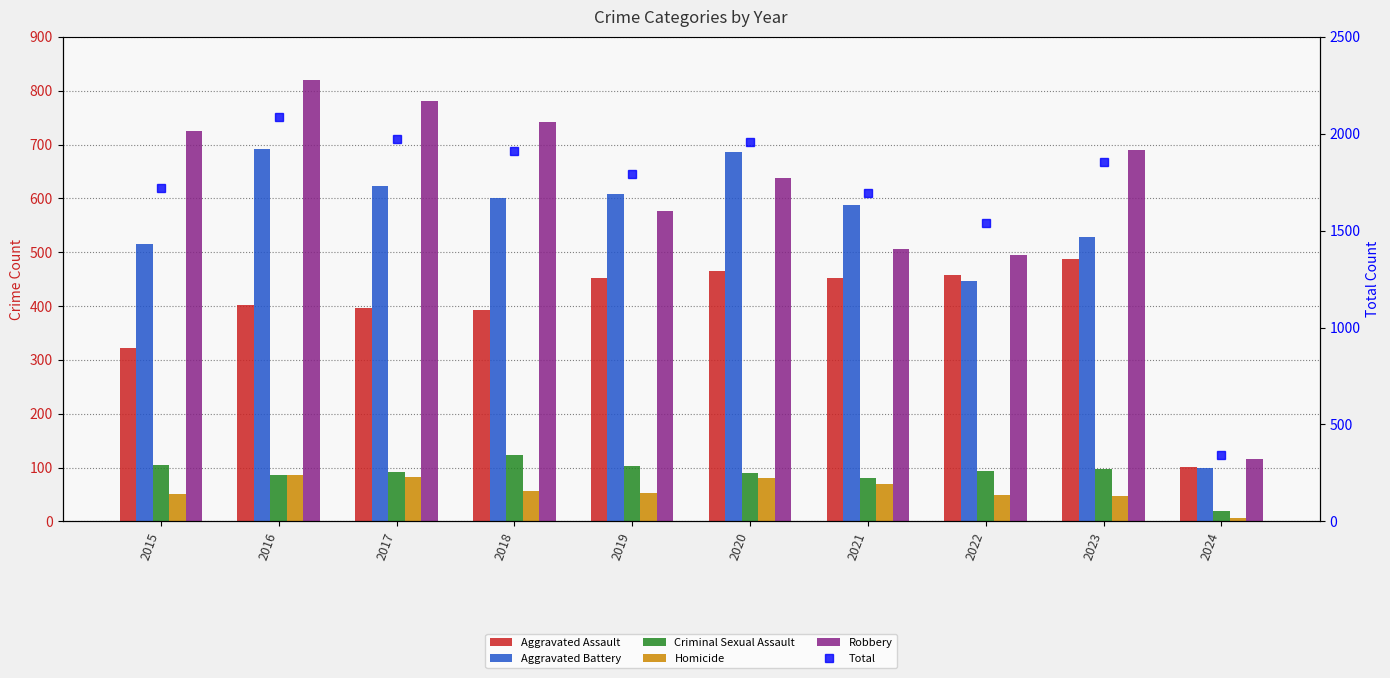

How many categories are shown in the chart?

10